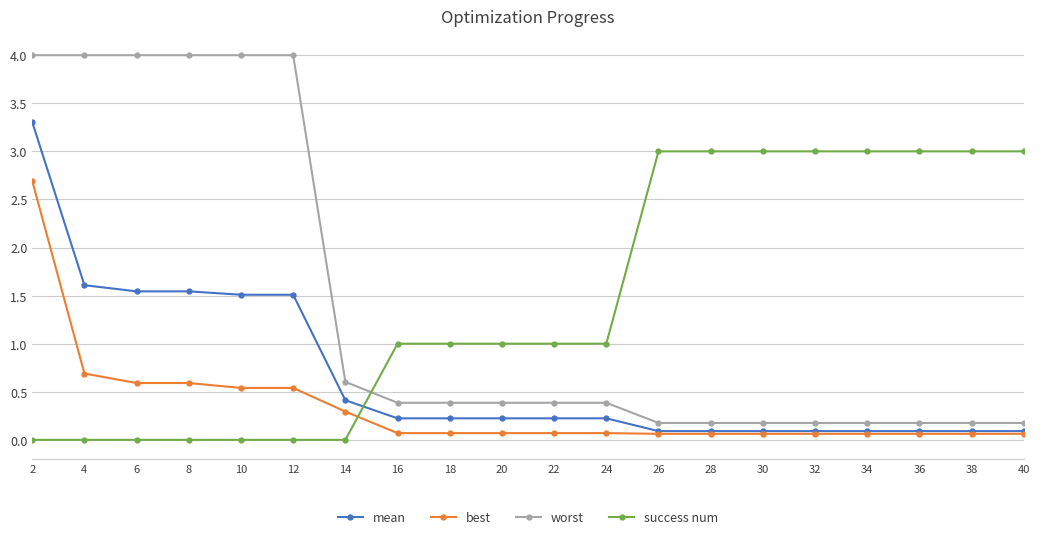

What is the sum of the mean values at 24 and 4?

1.8